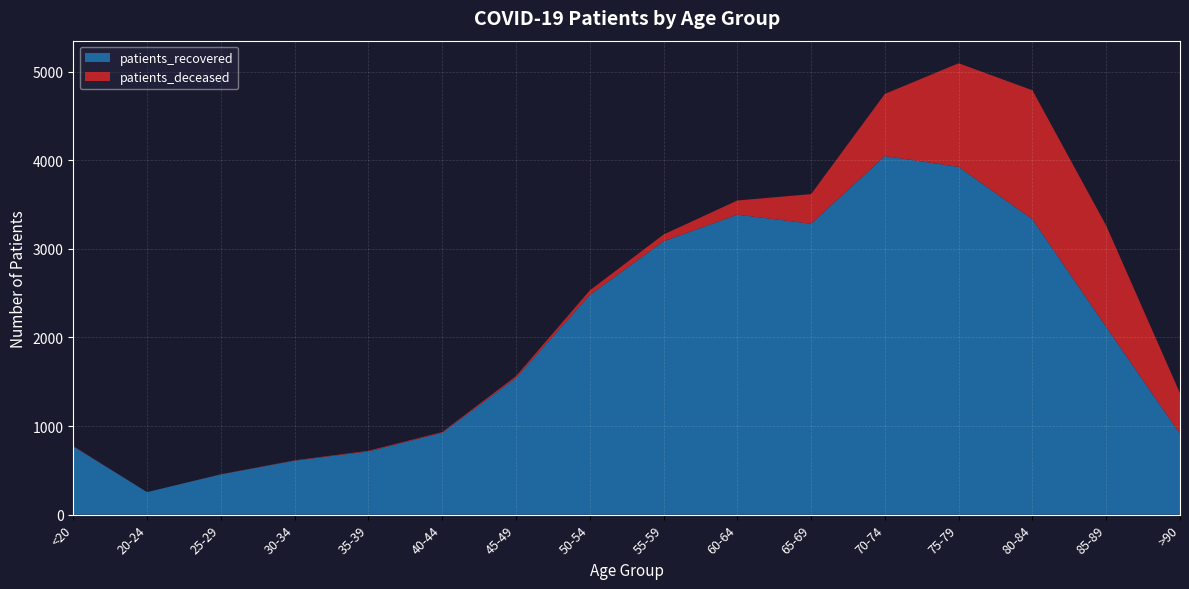

Reading left to right, transcribe all the data shown in this chart.

patients_recovered: <20=770	20-24=254	25-29=454	30-34=609	35-39=713	40-44=924	45-49=1542	50-54=2478	55-59=3084	60-64=3385	65-69=3283	70-74=4046	75-79=3924	80-84=3333	85-89=2117	>90=911
patients_deceased: <20=4	20-24=0	25-29=2	30-34=4	35-39=8	40-44=8	45-49=20	50-54=52	55-59=77	60-64=160	65-69=334	70-74=702	75-79=1170	80-84=1456	85-89=1144	>90=459